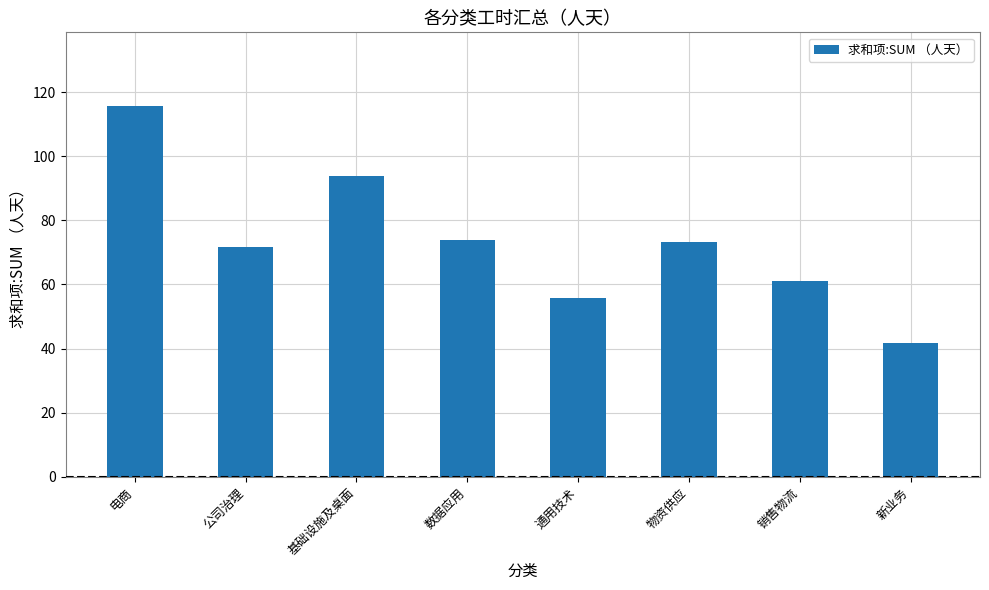

What is the value of the 7th bar from the left?

61.2